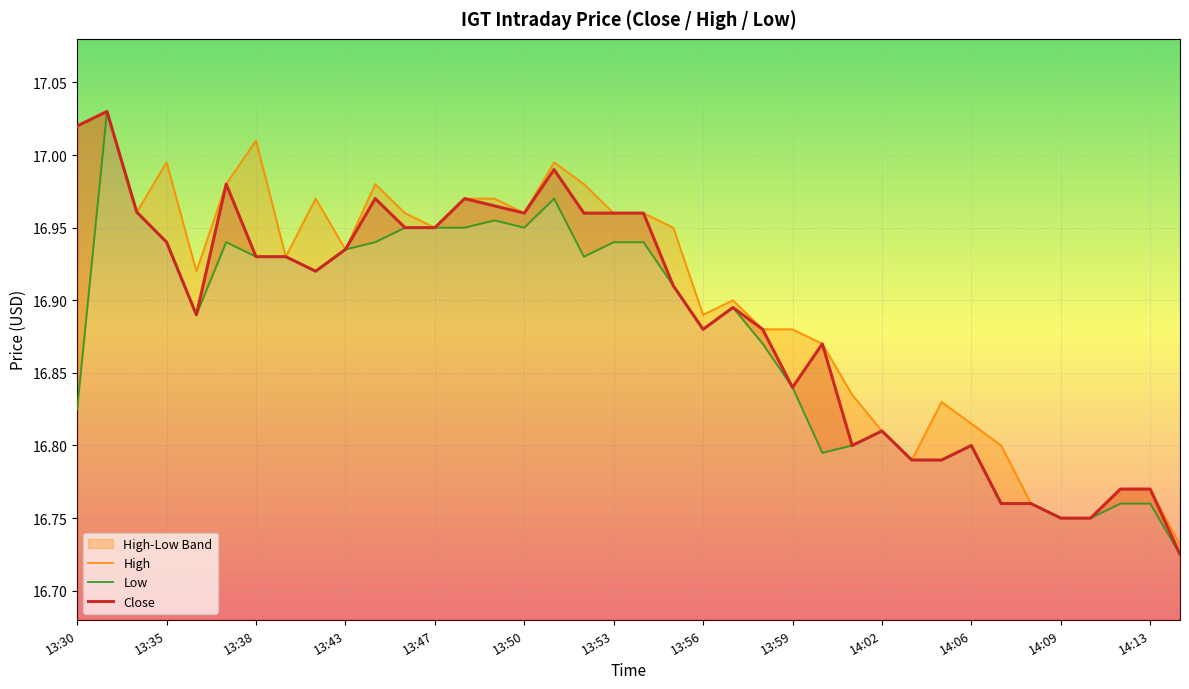

What is the highest value of the Close series?

17.0